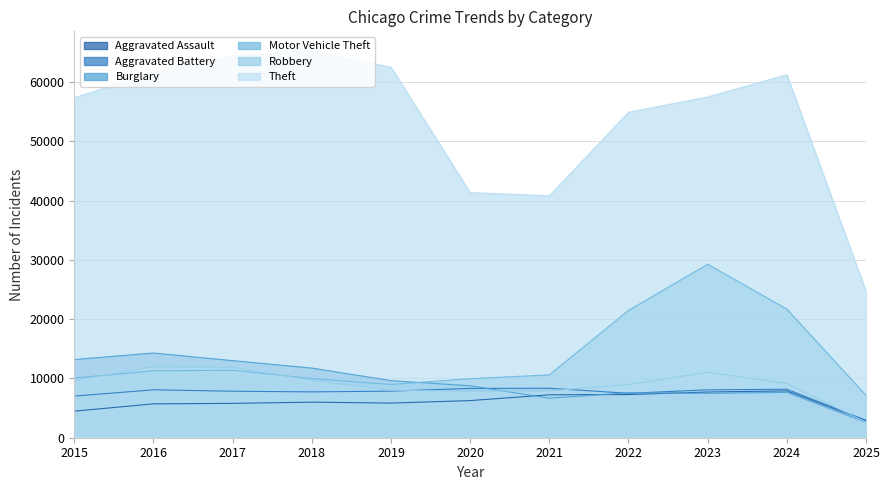

How many values in the Burglary series are below 8758?

5